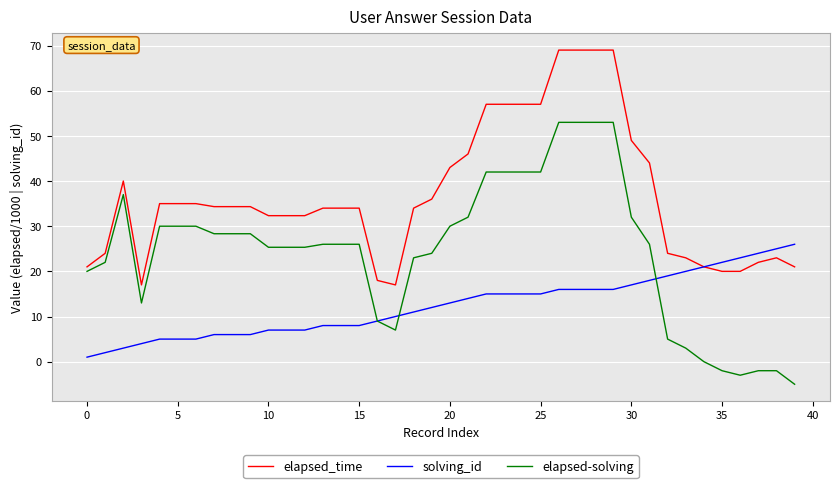

What is the maximum value shown in the chart?

69.0